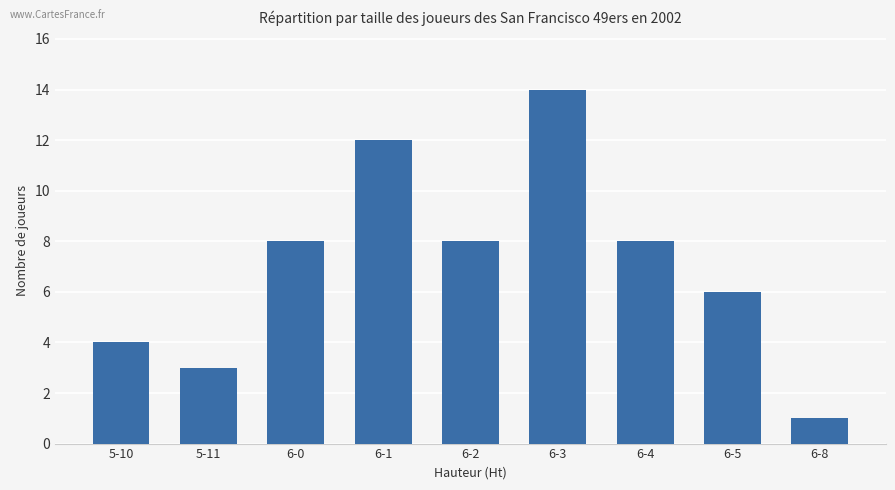

The chart shows a value of 3 at 5-11. True or false?

True